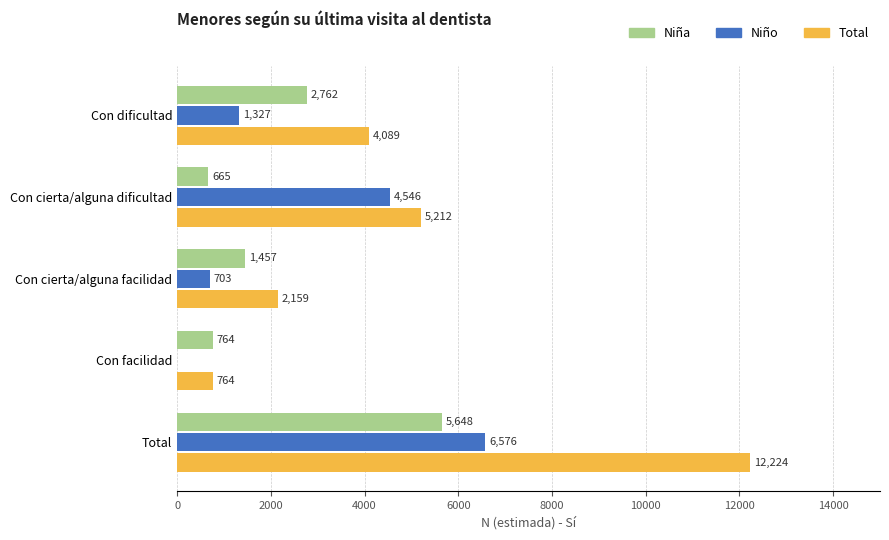

What is the highest value of the Niño series?

6576